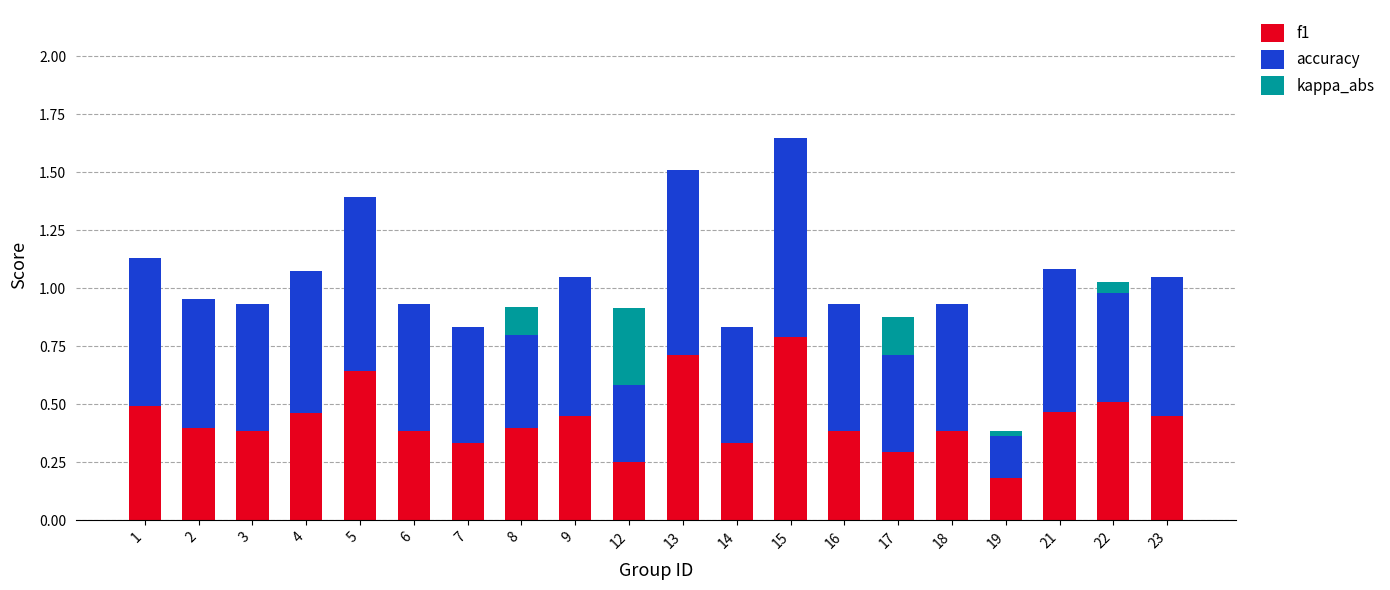

What is the sum of the f1 values at 16 and 13?

1.1